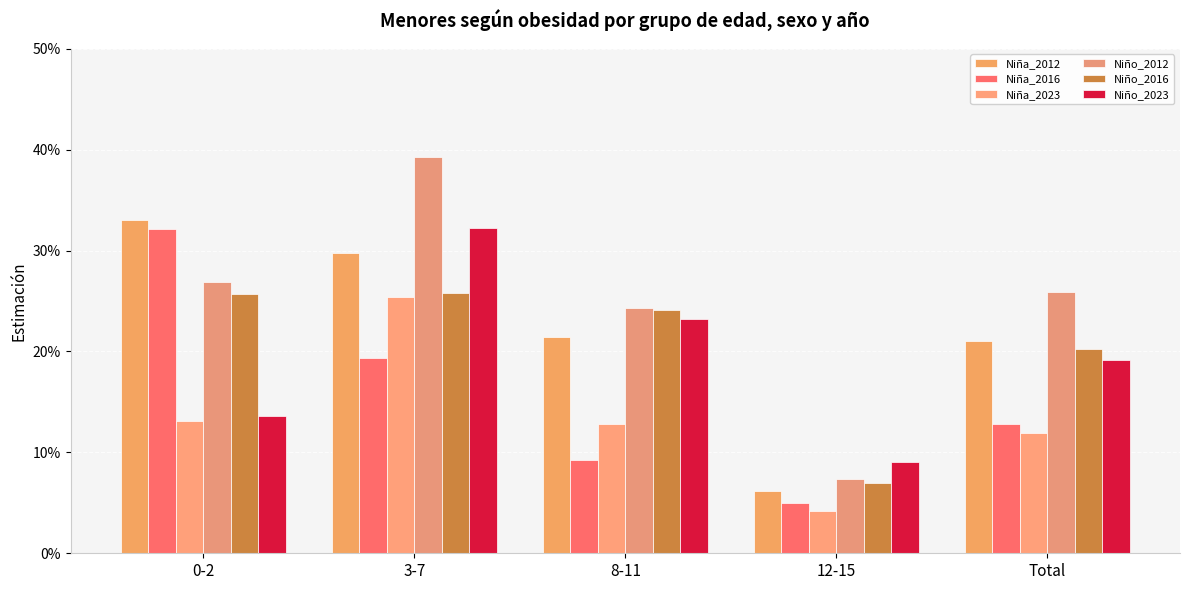

At how many categories does at least one series exceed 0?

5